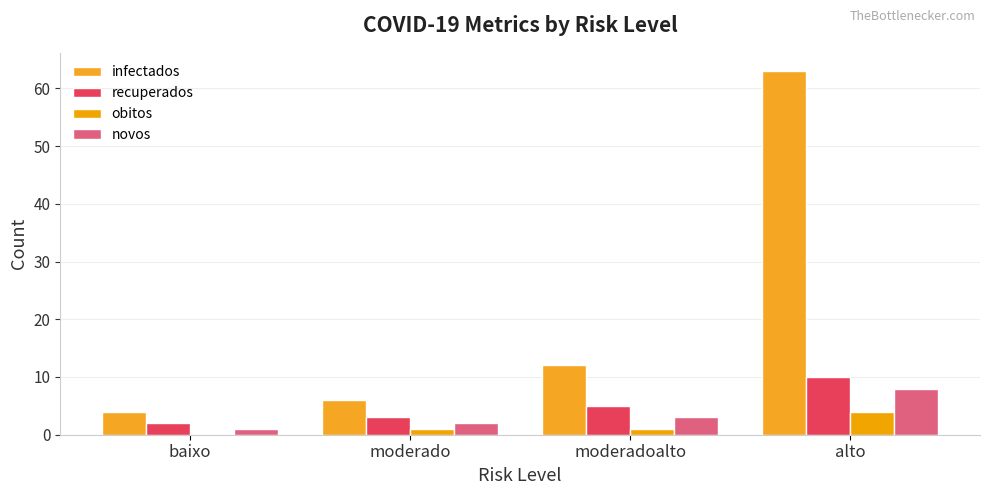

At which category is the sum across all series the highest?

alto